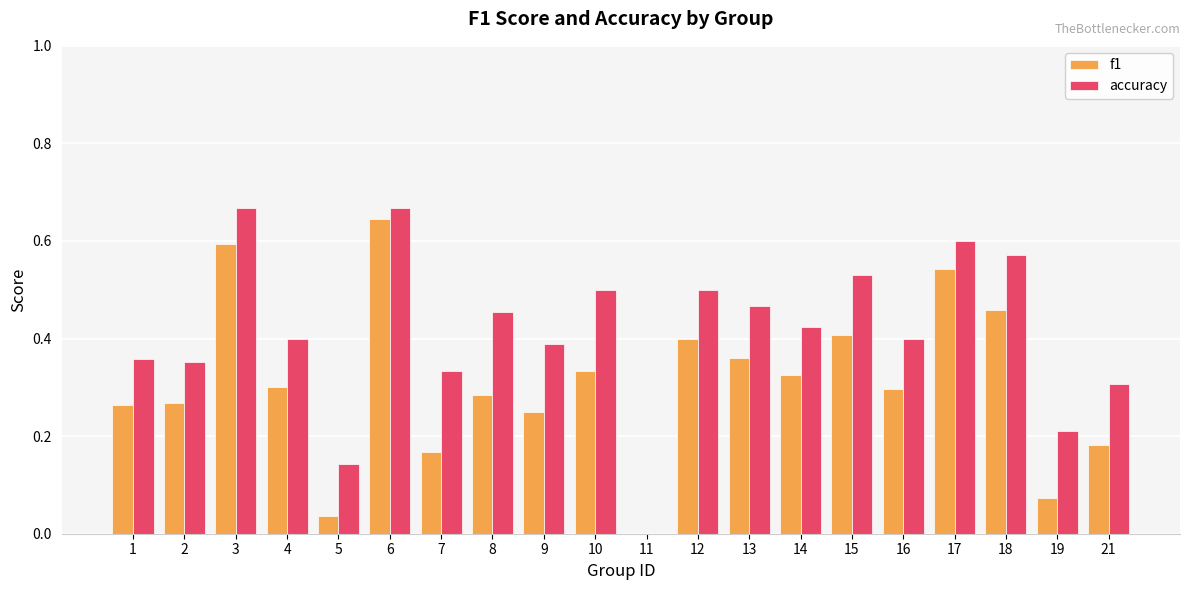

Is it true that f1 equals 0.3 at 1?

True